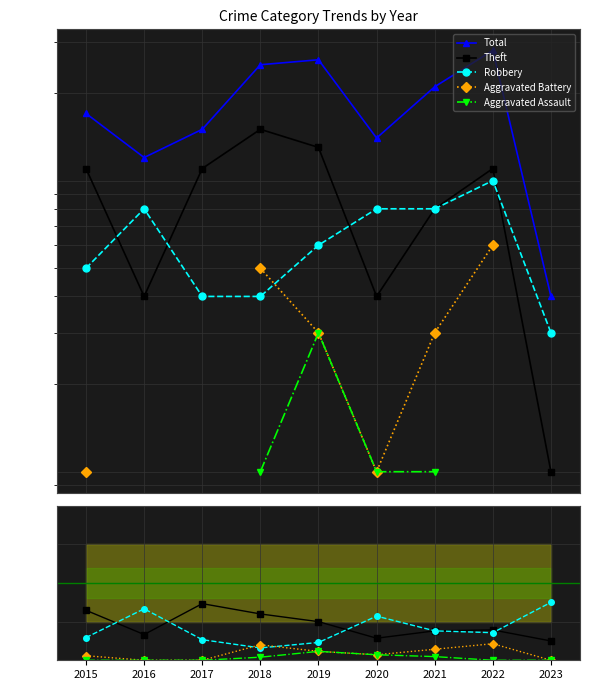

At which label is Total closest to 16?

2015